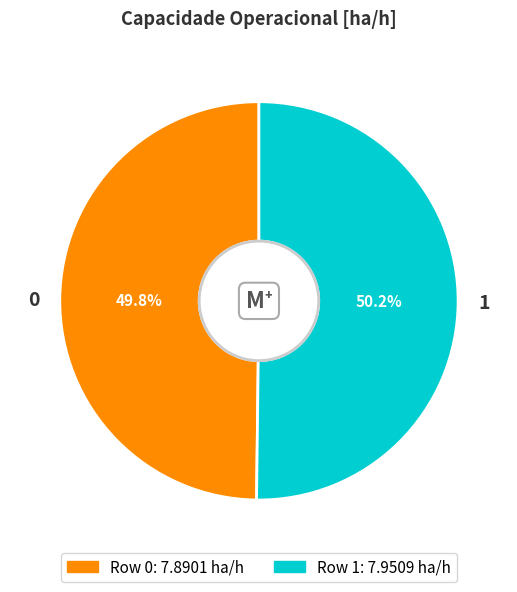

What portion of the pie excludes 1?

49.8%